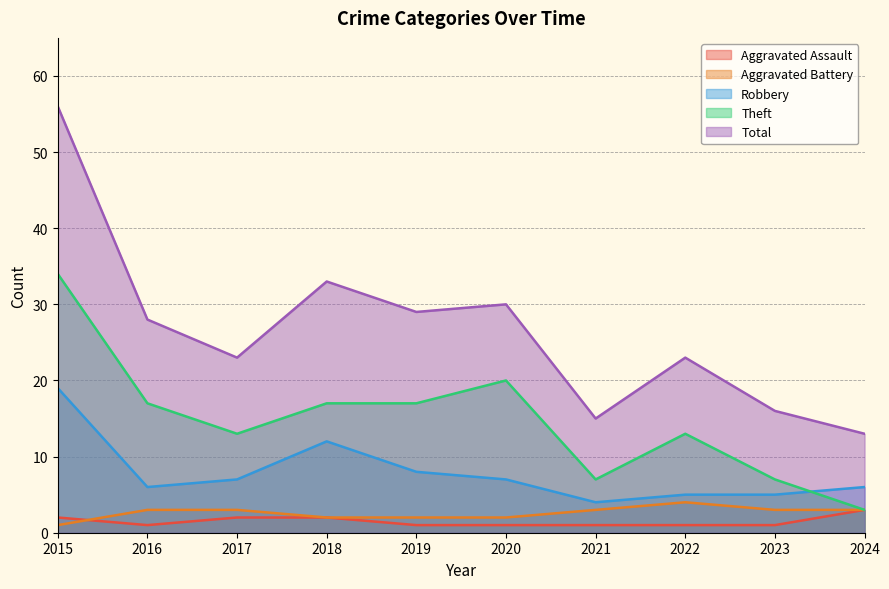

List the series in order of their peak value, lowest first.

Aggravated Assault, Aggravated Battery, Robbery, Theft, Total